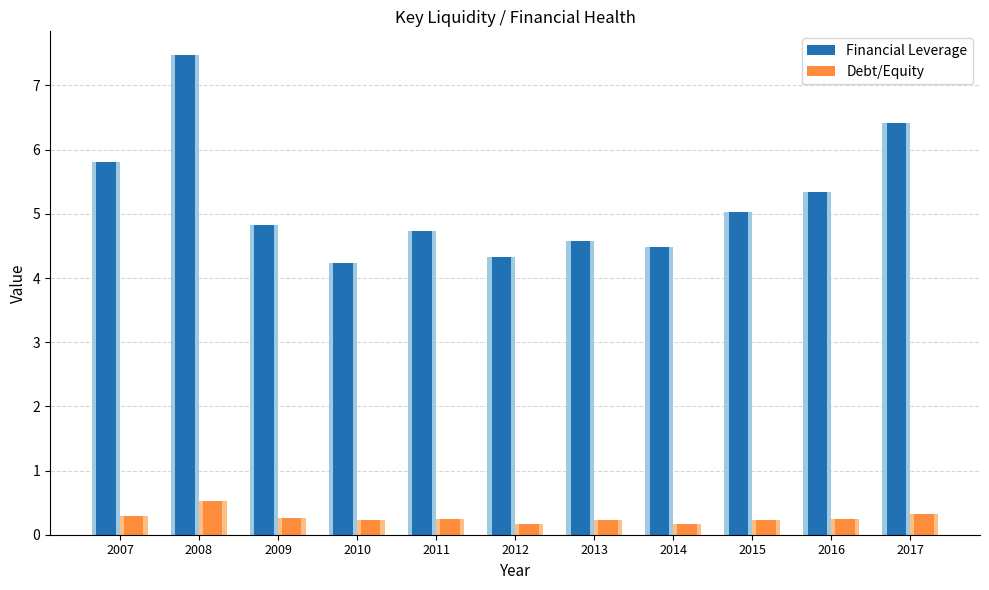

List the labels in order of Financial Leverage value, smallest first.

2010, 2012, 2014, 2013, 2011, 2009, 2015, 2016, 2007, 2017, 2008